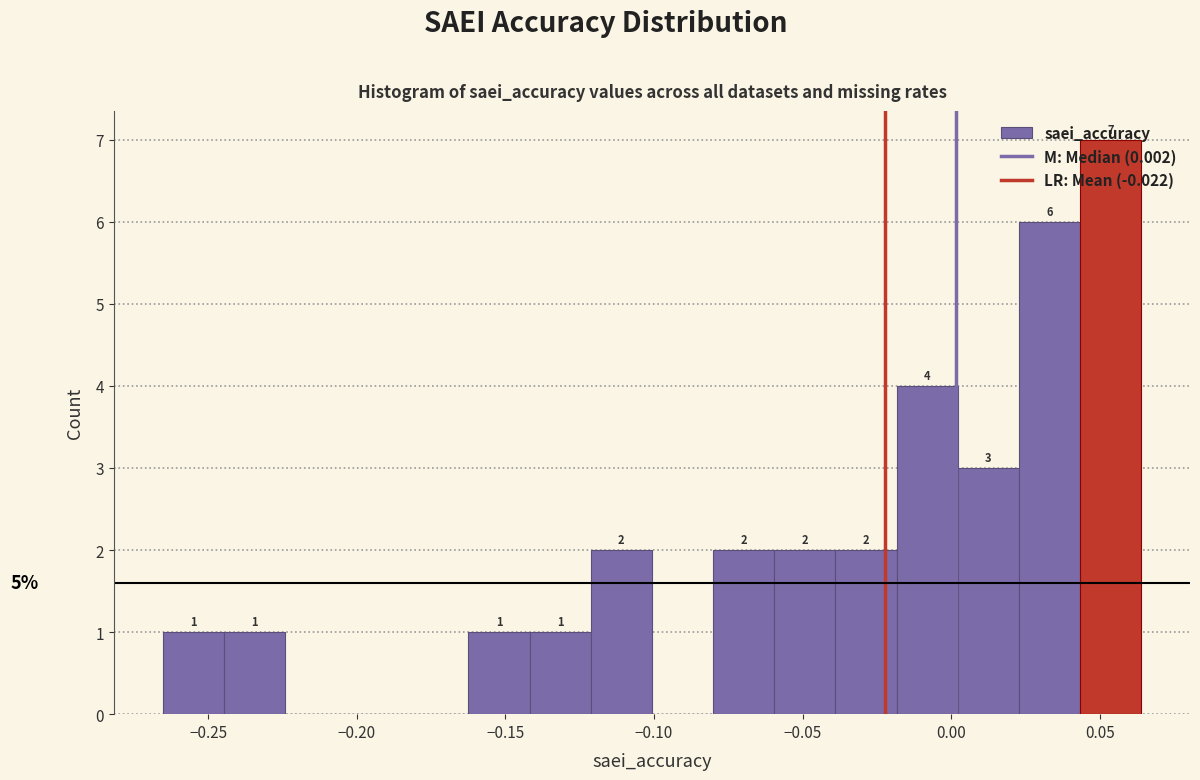

Over which range of the x-axis is the bar tallest?

0.045 to 0.065